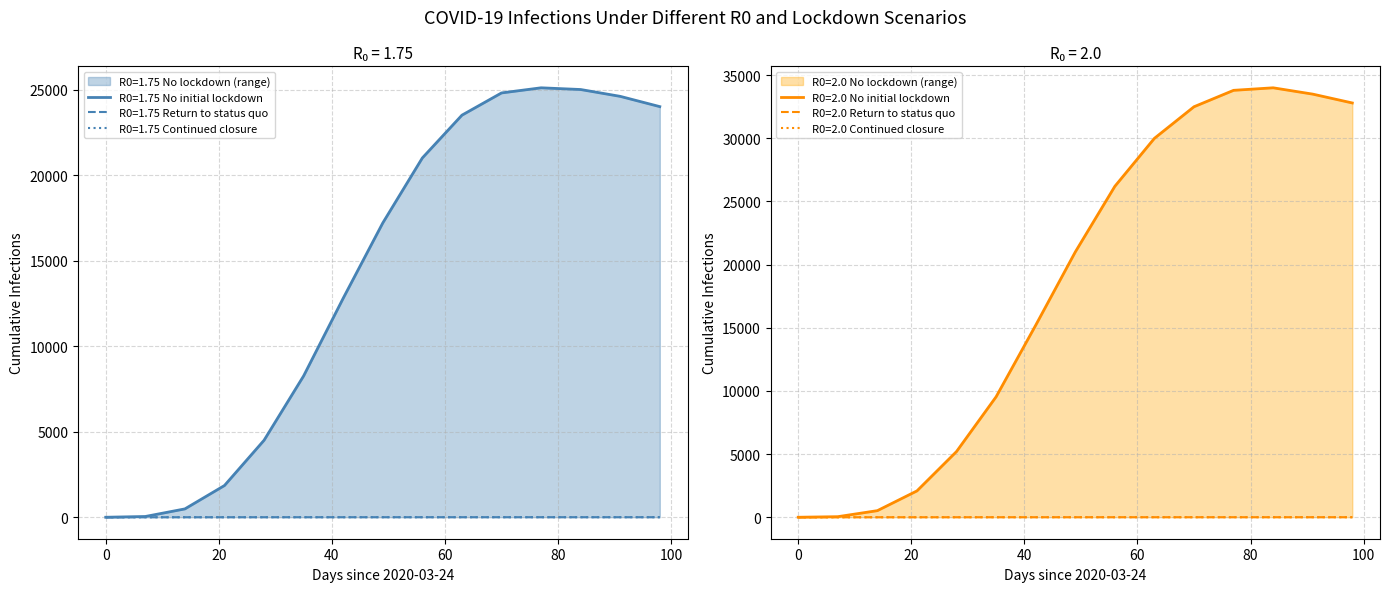

True or false: R0=2.0 Return SQ and R0=2.0 No lockdown cross at least once.

False